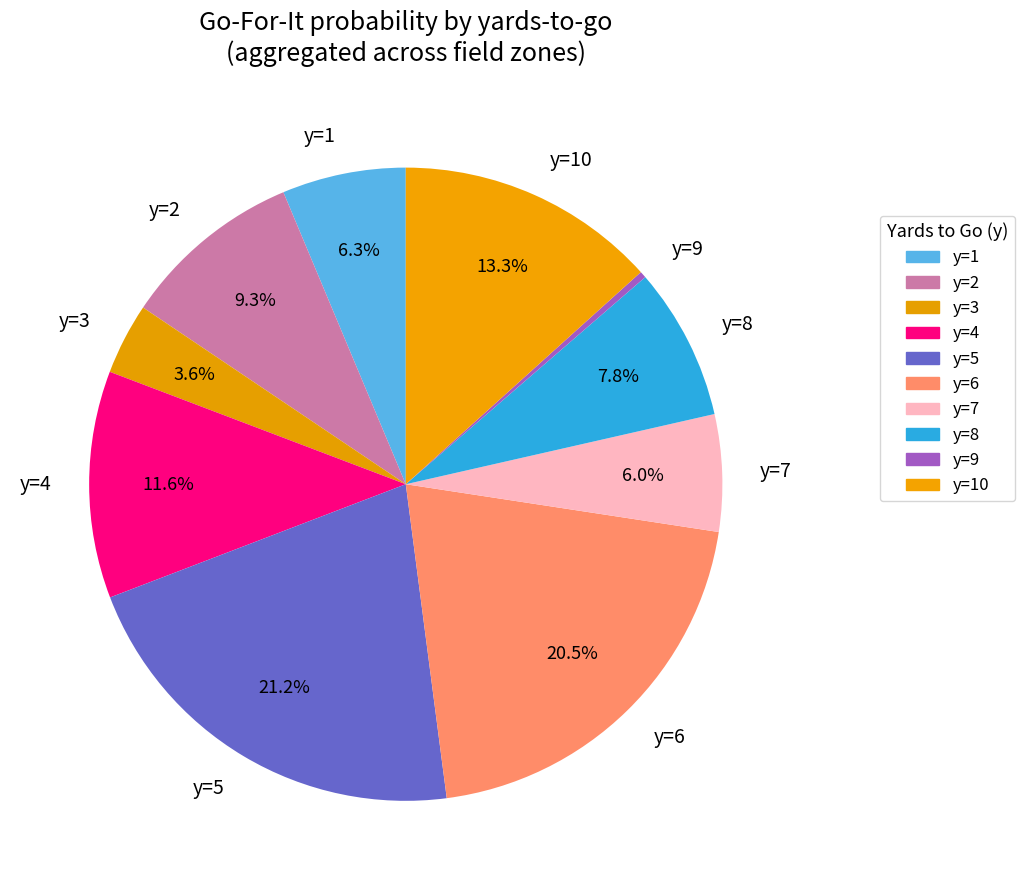

To the nearest percent, what is the combined percentage of y=10 and y=2?

23%